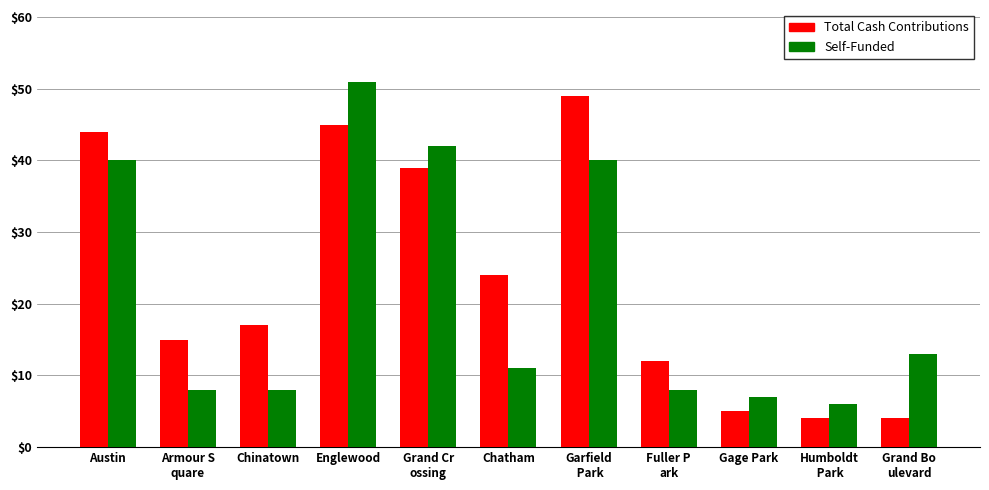

At which category does the chart reach its peak across all series?

Englewood